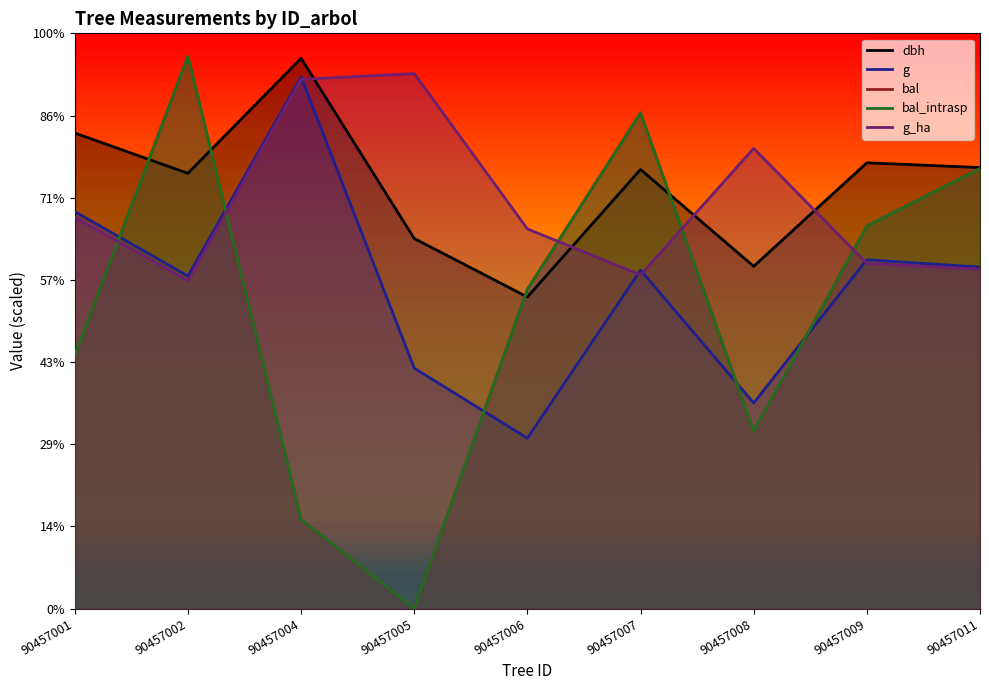

How many intersections are there between bal and g_ha?

5